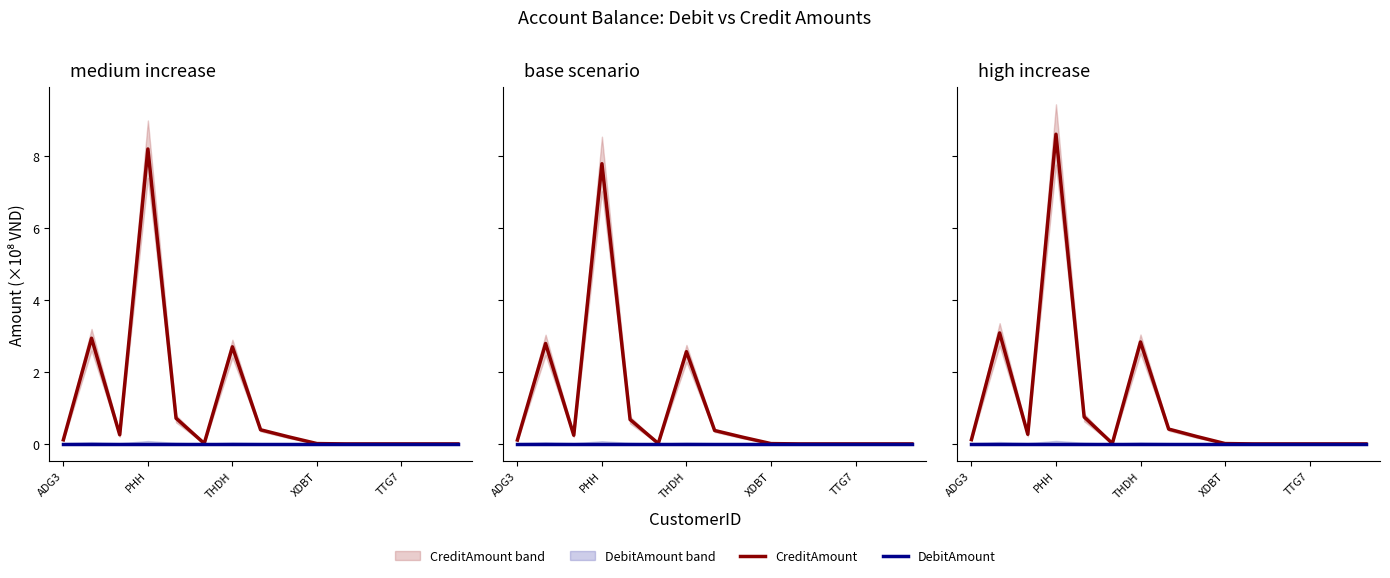

Where is DebitAmount nearest to the value 0?

ADG3